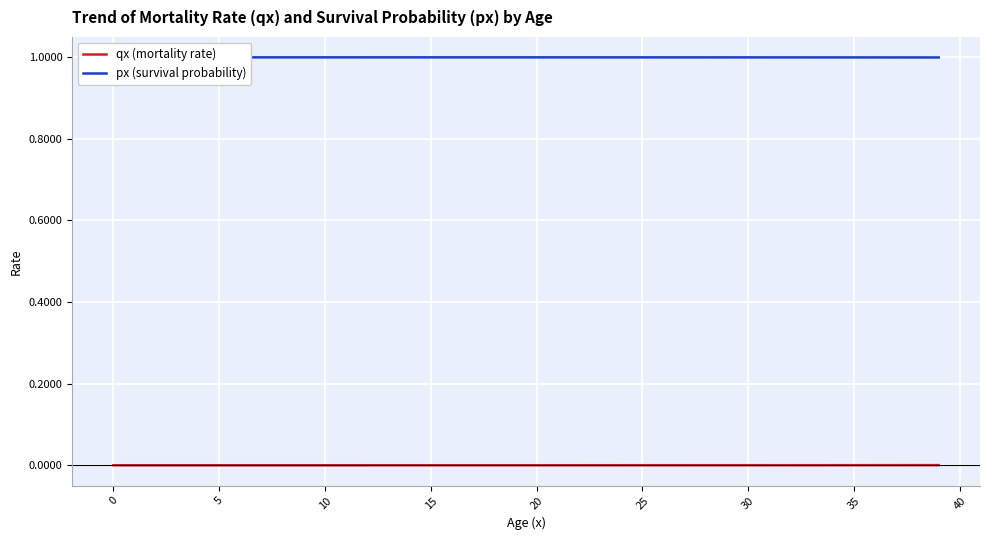

What is the label of the 16th point from the left?

15